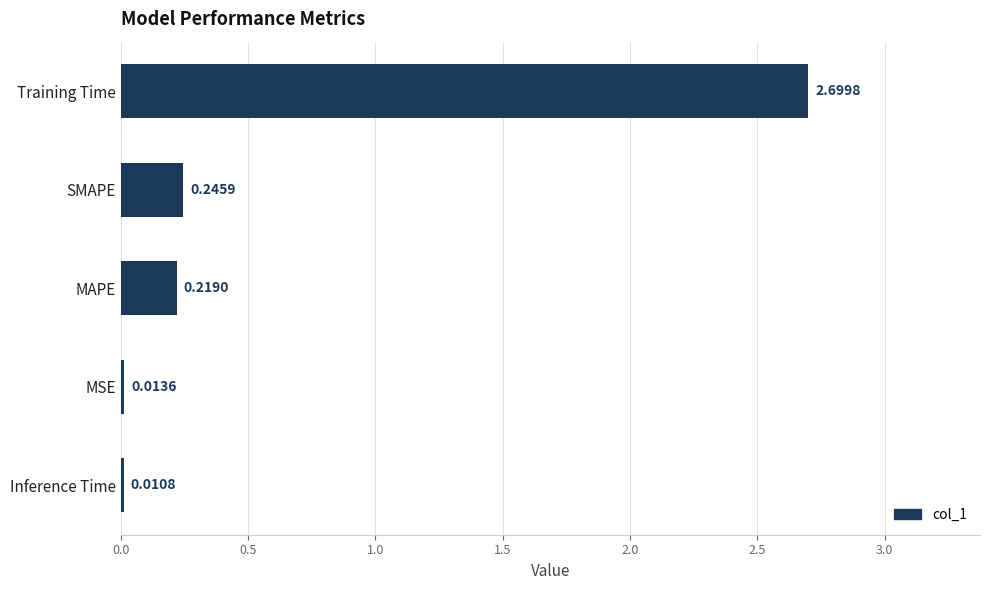

What is the average value?

0.6